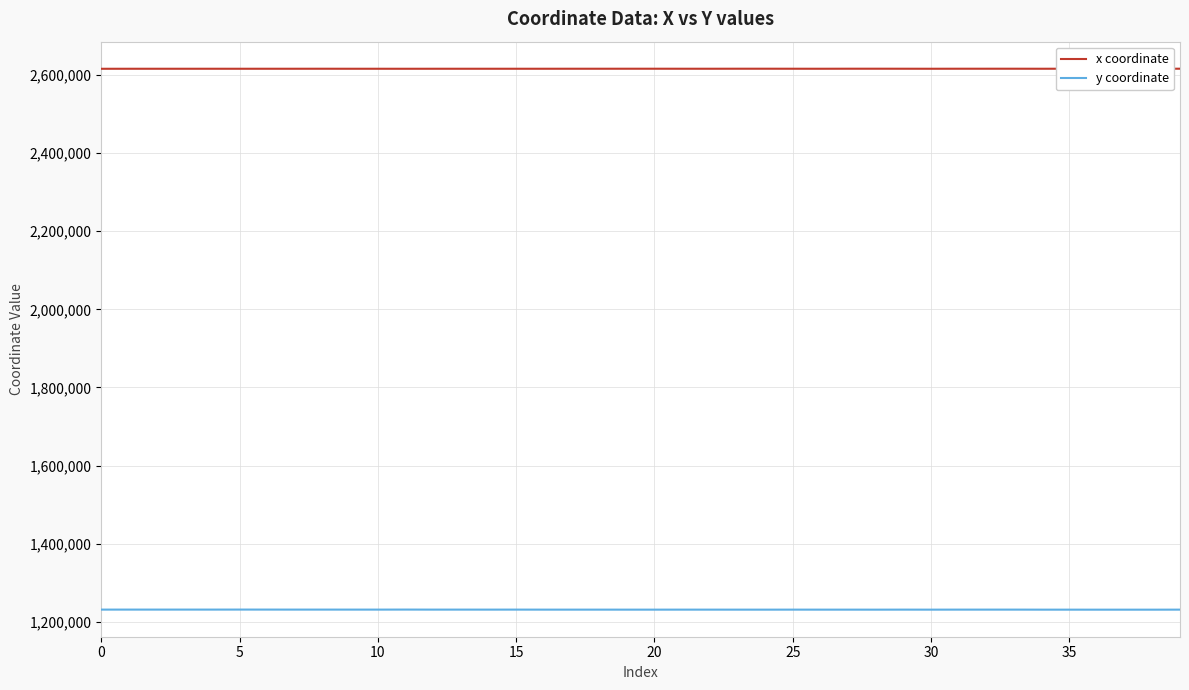

Which series has the largest total across all categories?

x coordinate